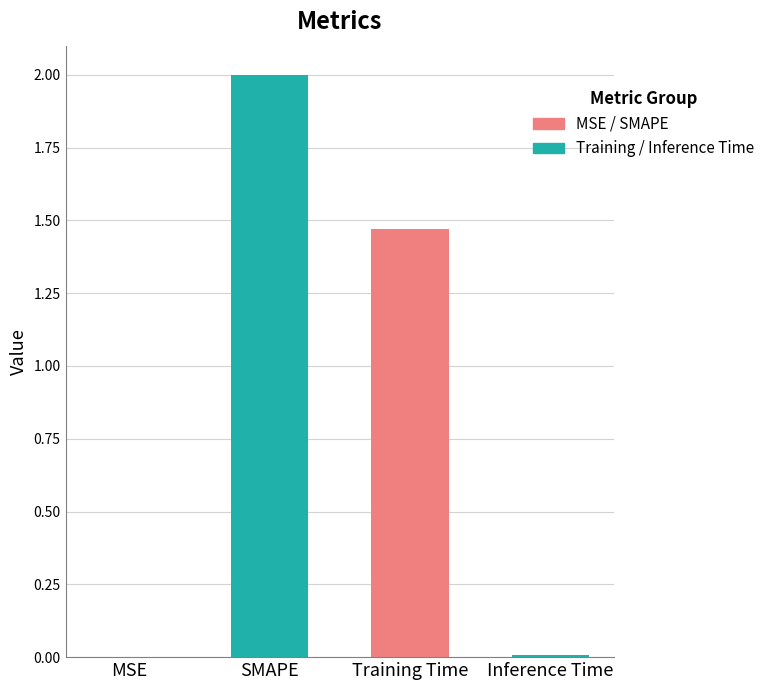

Where is the data nearest to the value 1?

Training Time